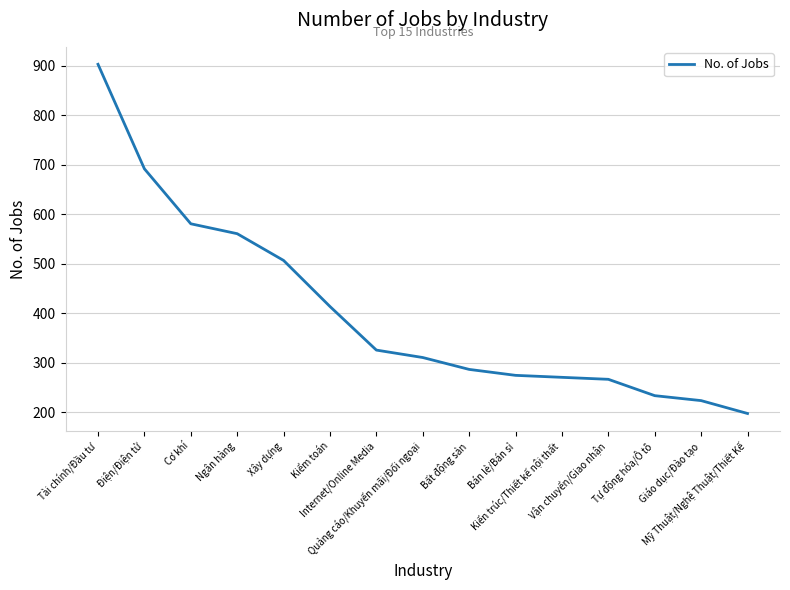

What is the change in value from Xây dựng to Giáo dục/Đào tạo?

-283